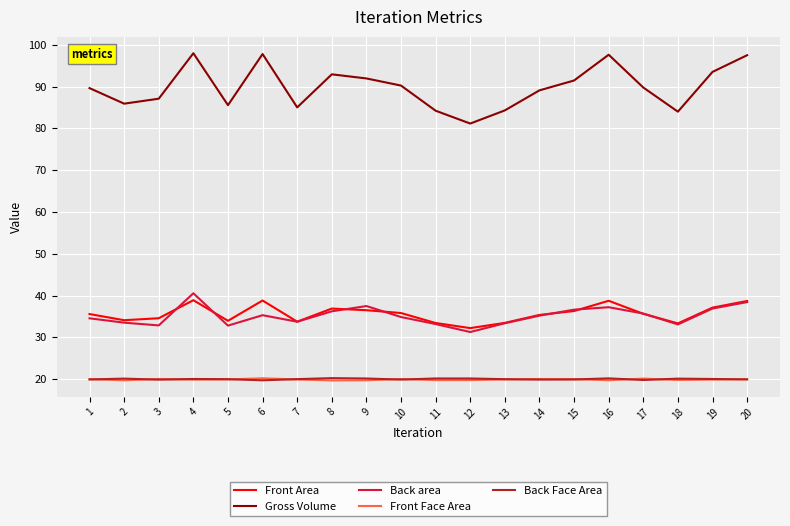

Which series has the largest total across all categories?

Gross Volume